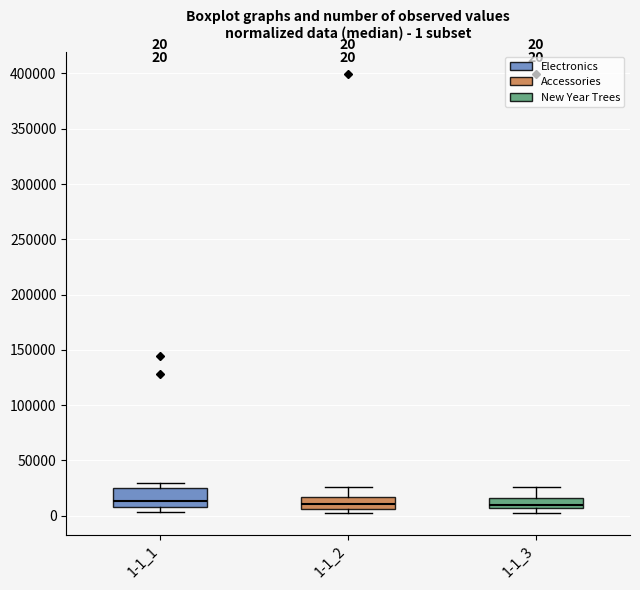

Comparing the boxes themselves (not the whiskers), which one is the tallest?

1-1_1